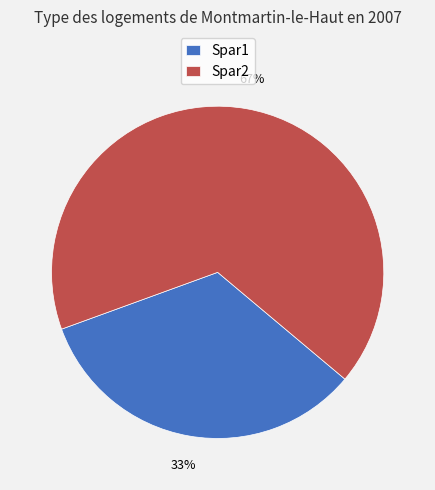

To the nearest percent, what percentage of the pie is Spar2?

67%